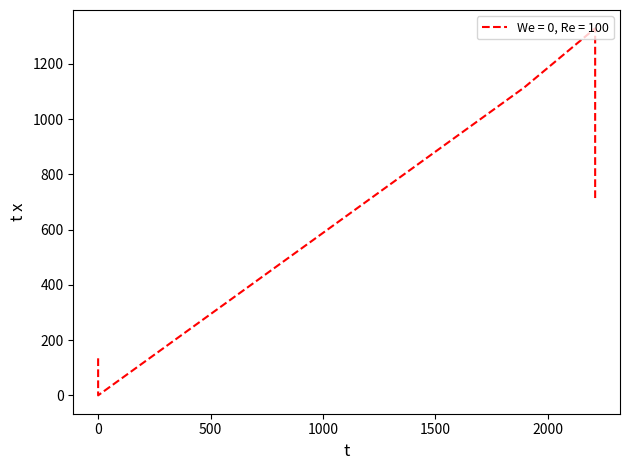

What is the difference between the maximum and minimum values?

1328.6